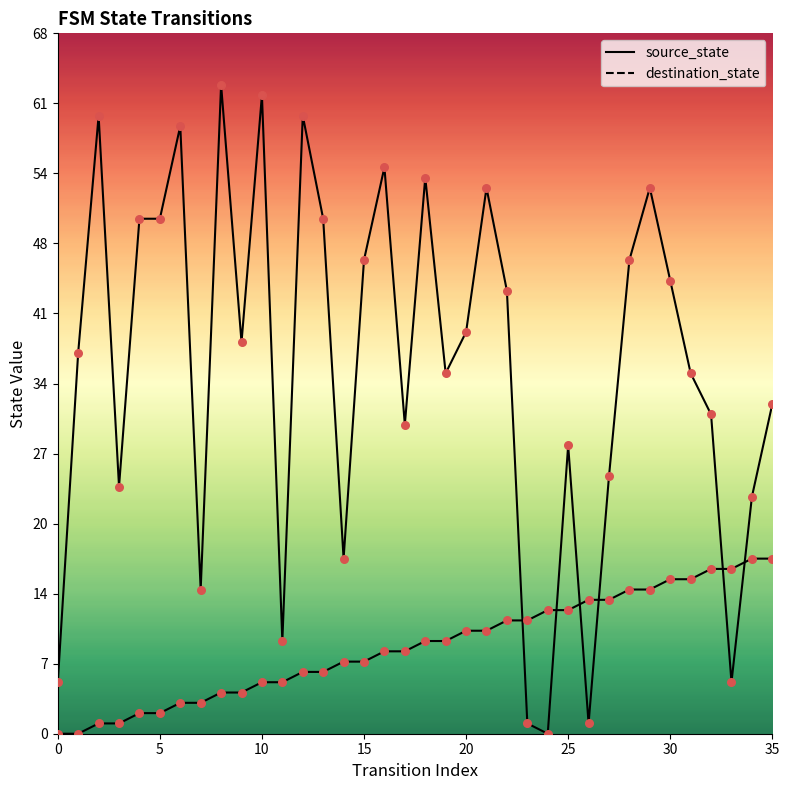

At how many categories does at least one series exceed 44?

14